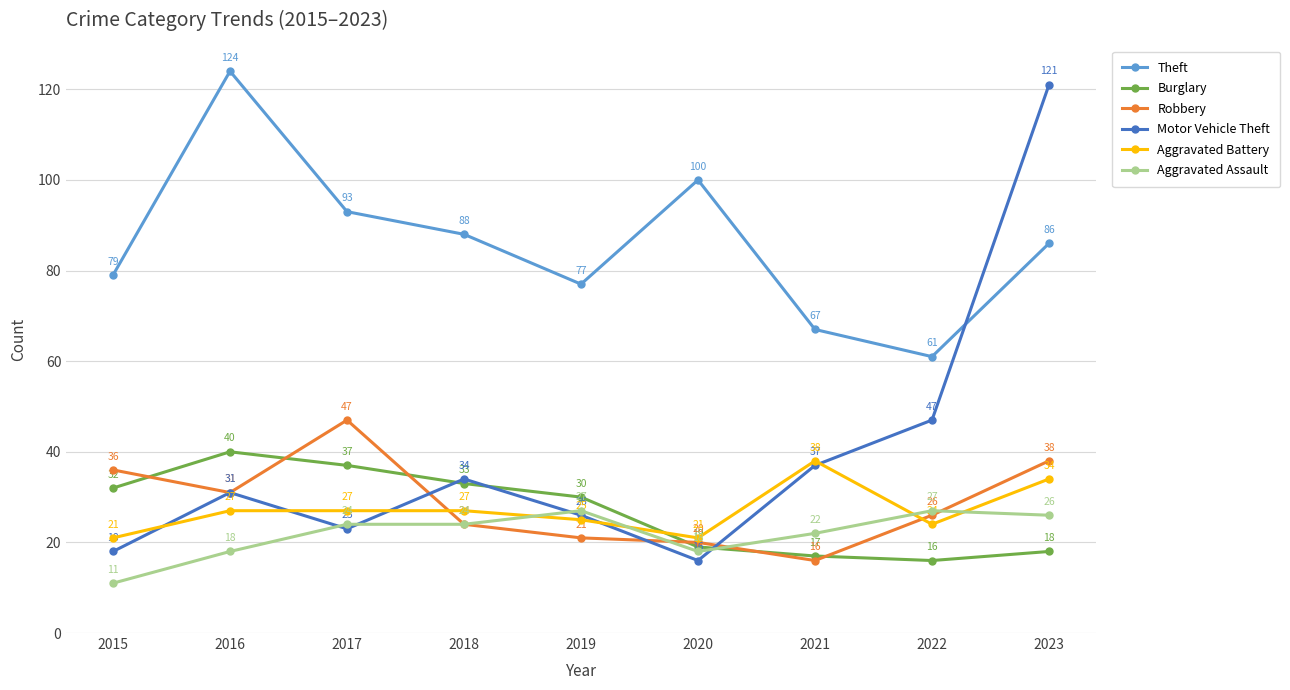

Where is the first local maximum for Burglary?

2016